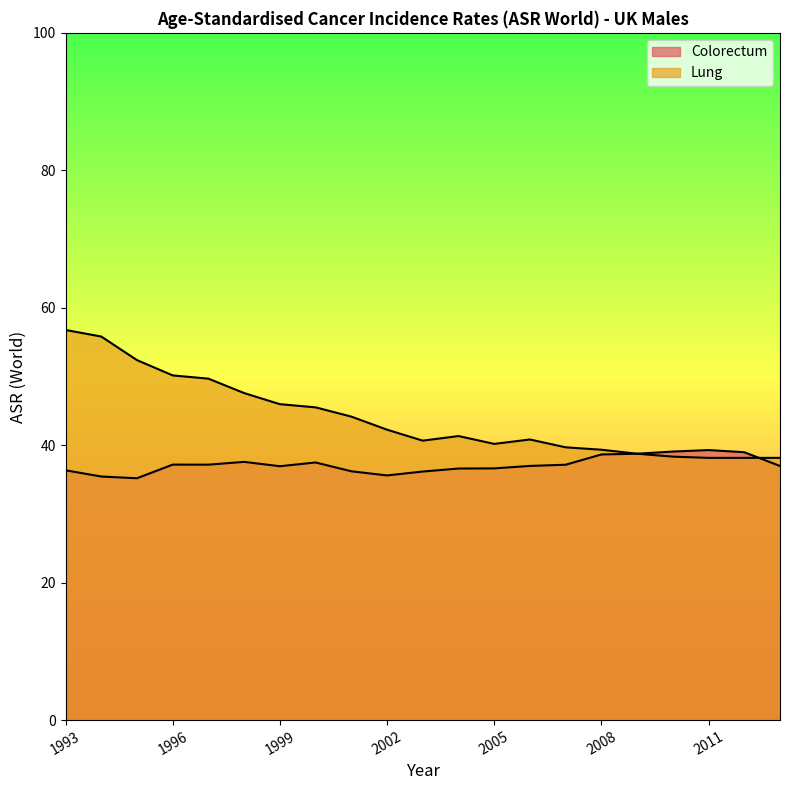

True or false: Colorectum and Lung cross at least once.

True